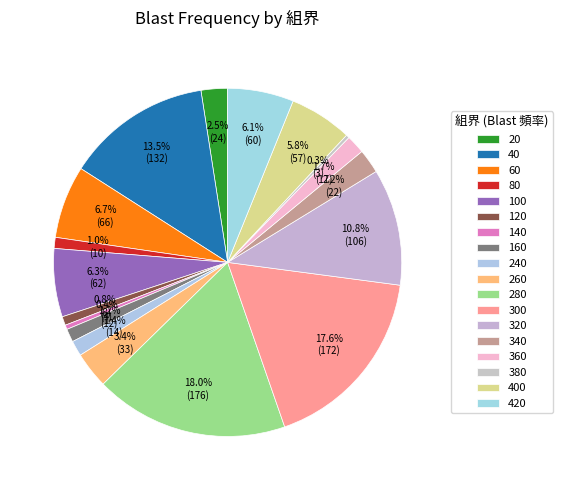

How many segments does this pie chart have?

18